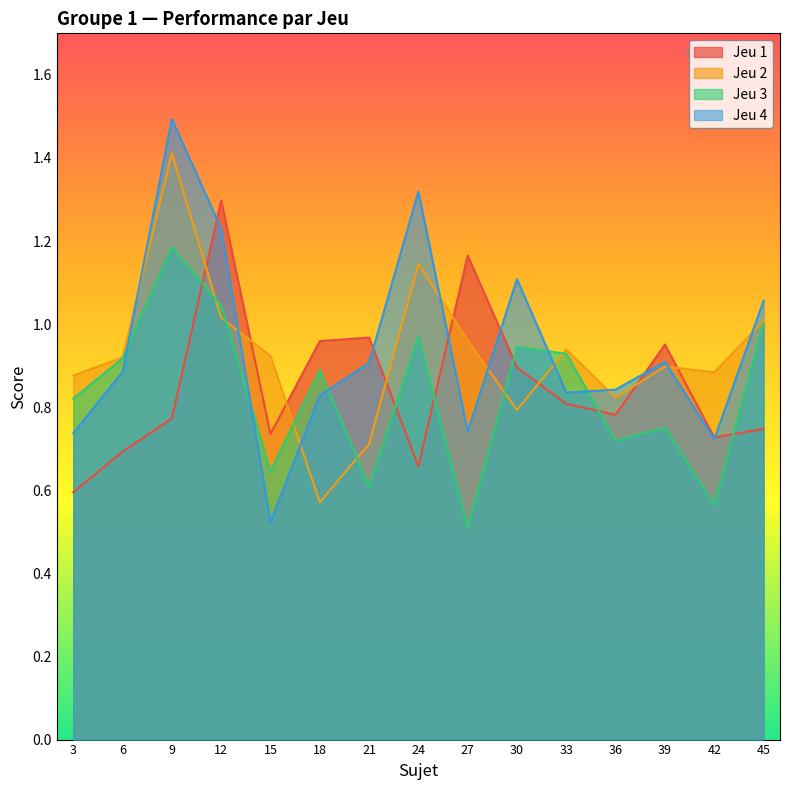

True or false: Jeu 4 has more than 0 points higher than both neighbors.

True